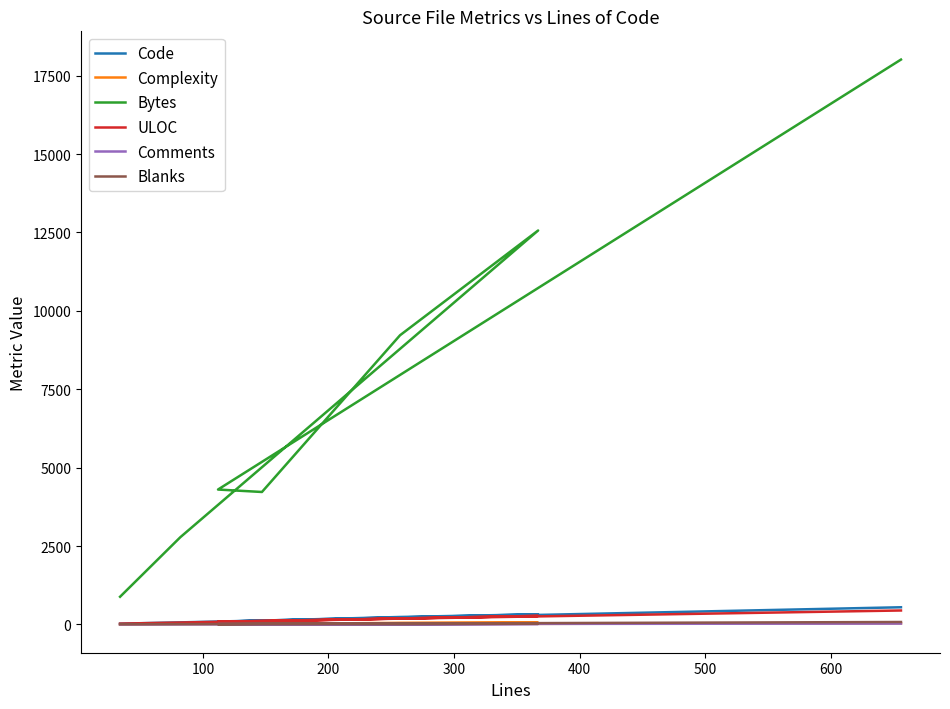

What is the sum of all Comments values?

69